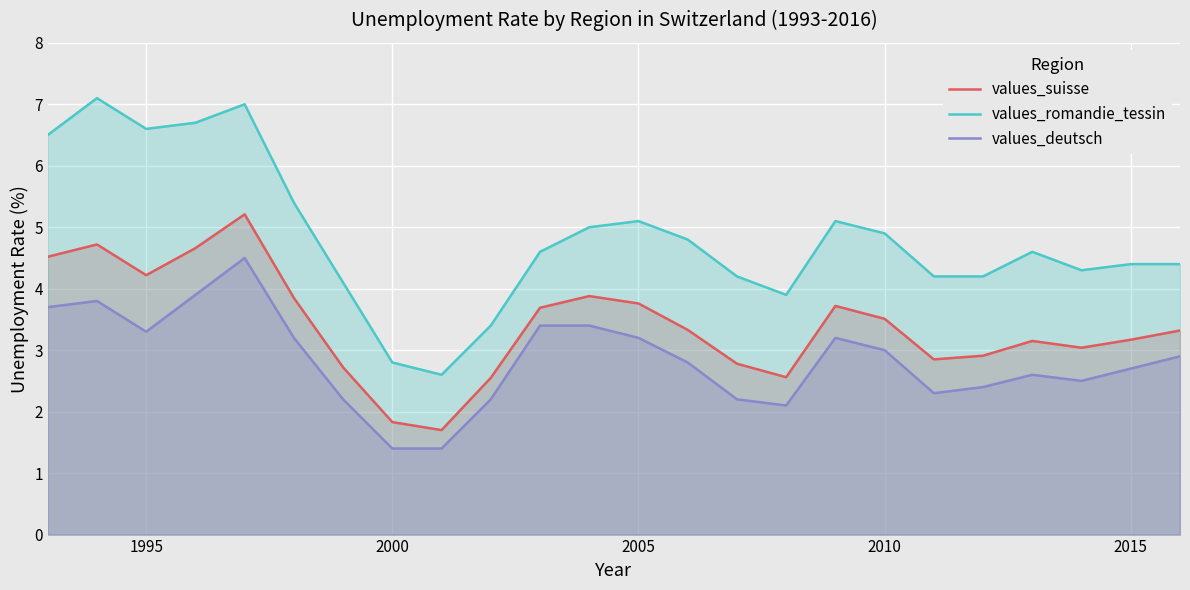

True or false: values_deutsch and values_suisse intersect in this chart.

False